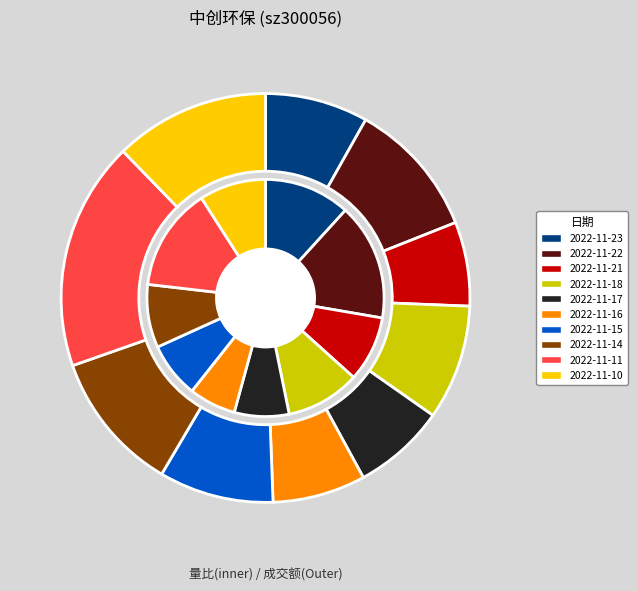

To the nearest percent, what percentage of the pie is 2022-11-23?

12%